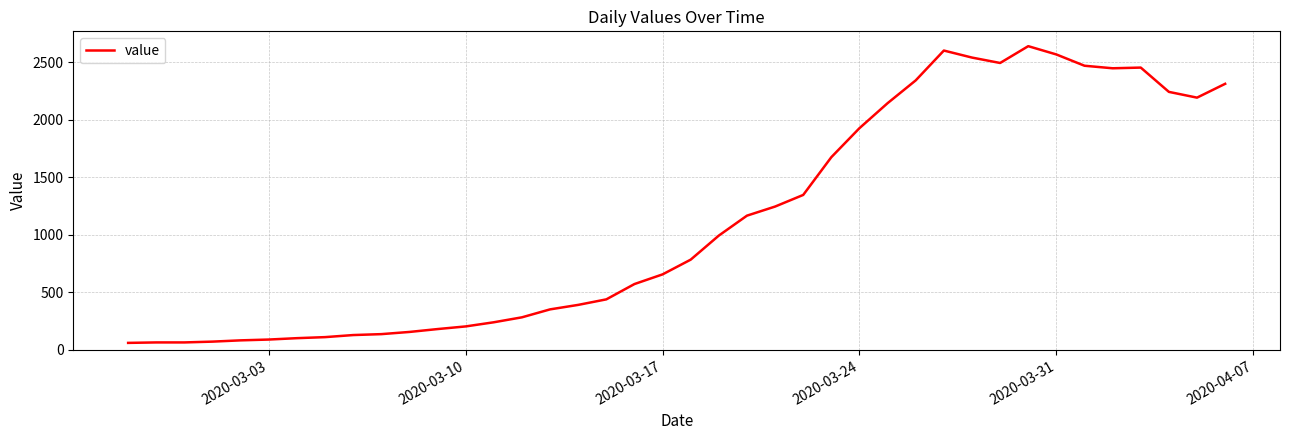

What is the minimum value shown in the chart?

61